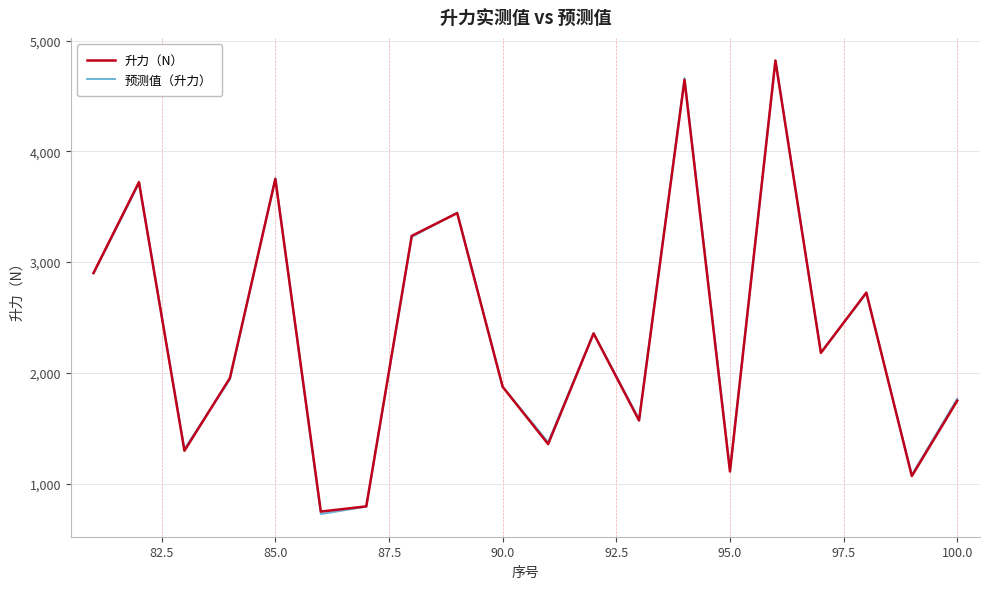

Is the value of 升力（N） at 102.5 greater than the value of 预测值（升力） at 10?

Yes